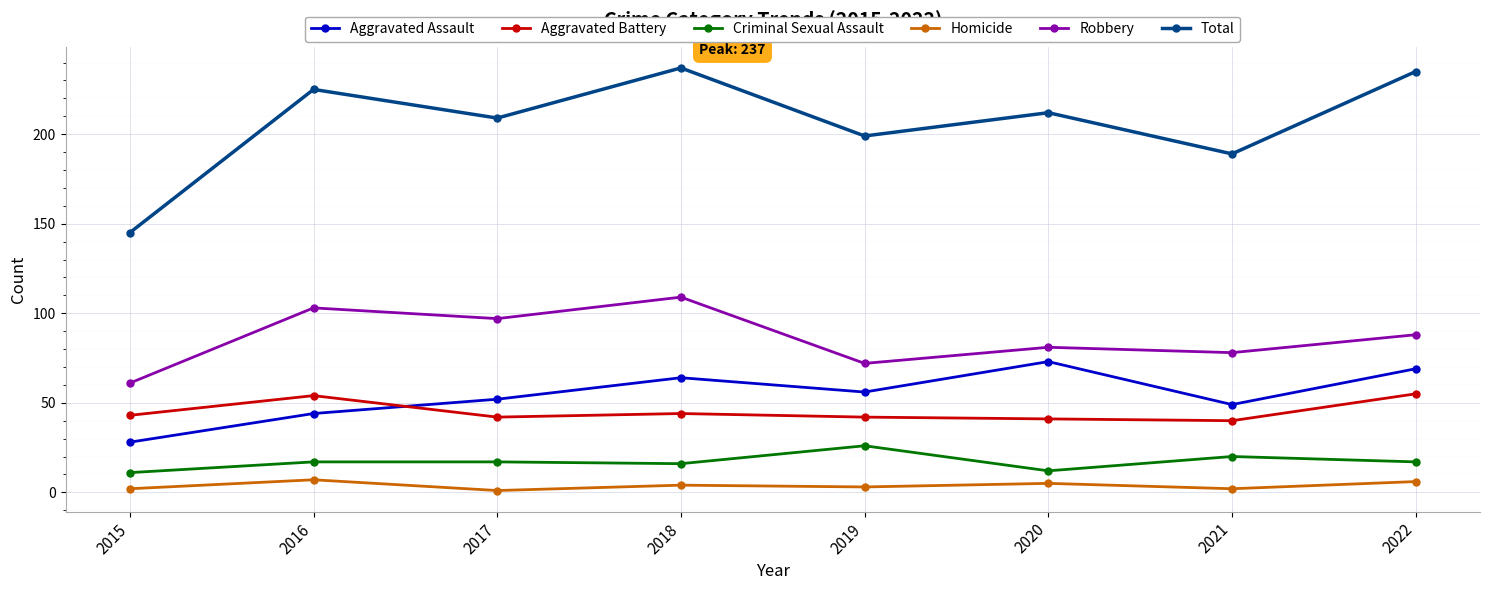

Rank the series by their maximum value, from lowest to highest.

Homicide, Criminal Sexual Assault, Aggravated Battery, Aggravated Assault, Robbery, Total